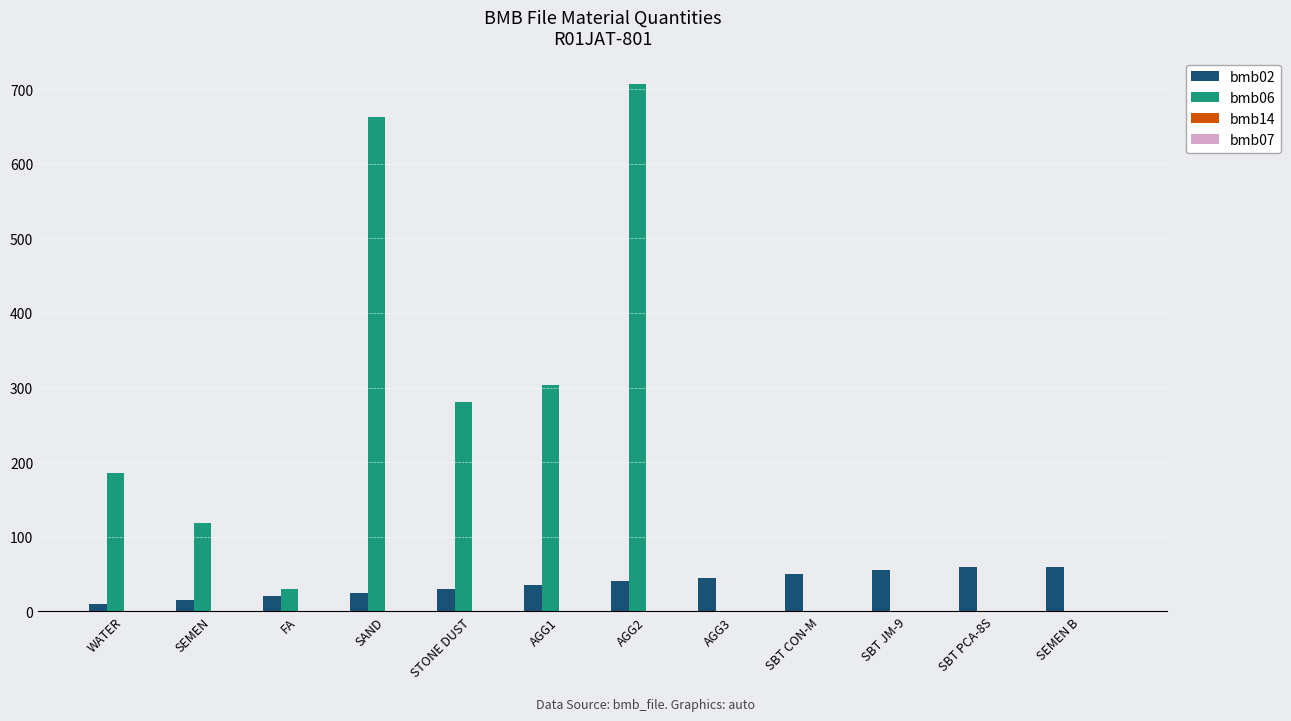

Is it true that bmb06 equals 203.1 at SAND?

False